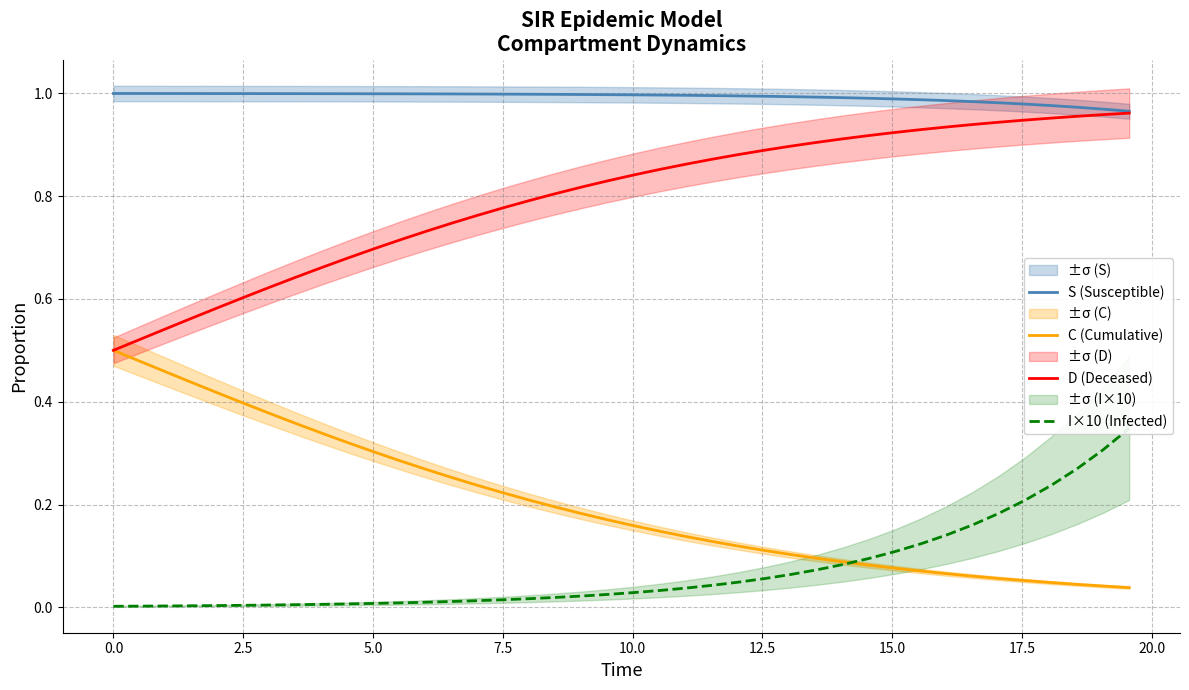

True or false: D (Deceased) and S (Susceptible) cross at least once.

False